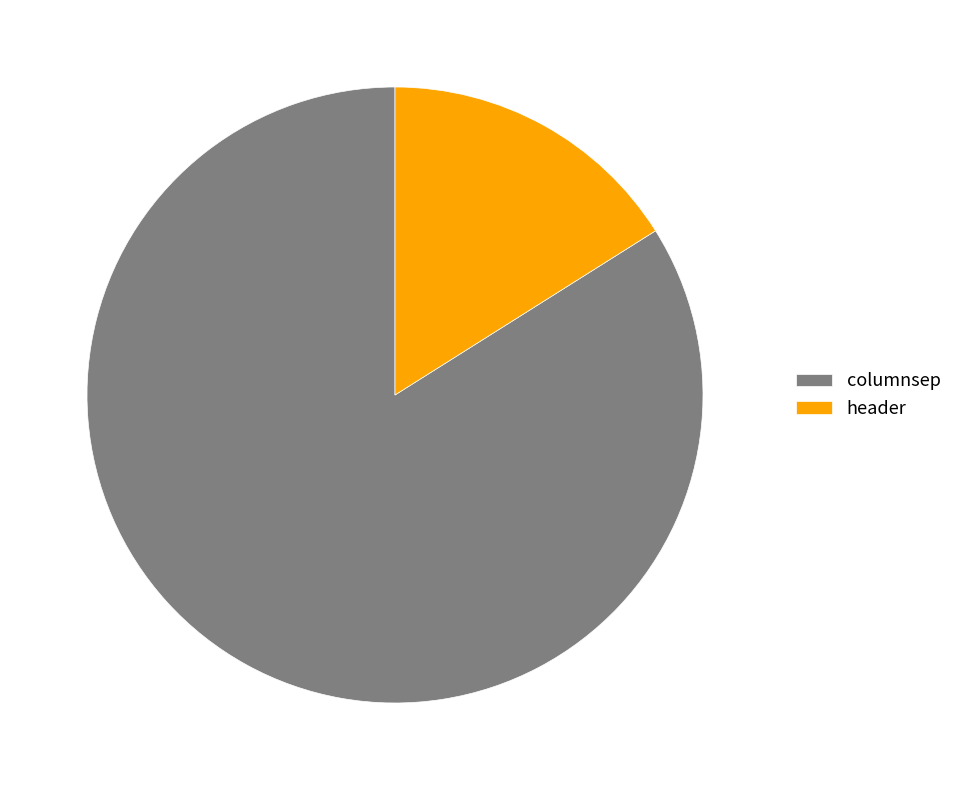

How many slices are in this pie chart?

2